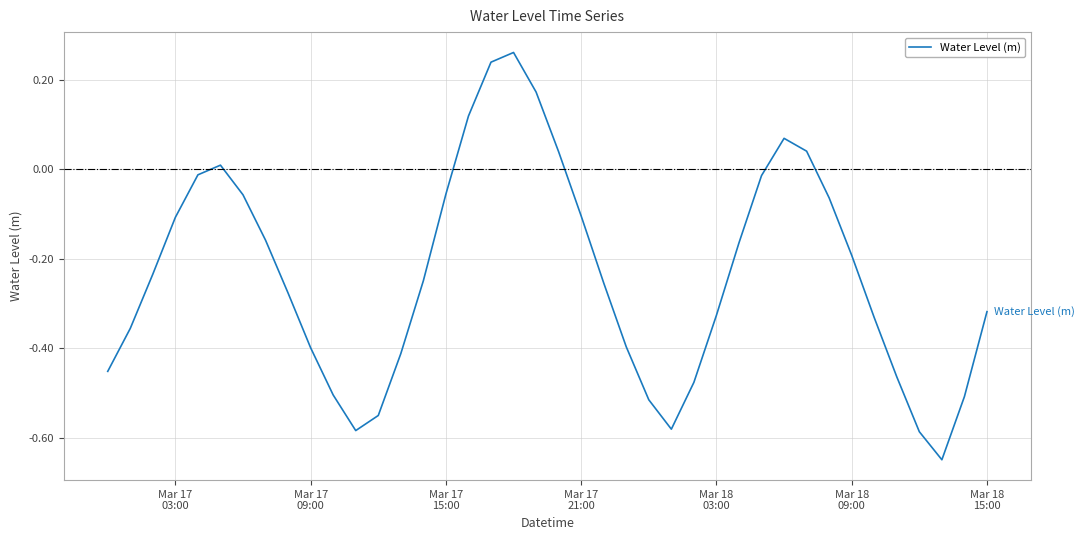

How many points are lower than both their immediate neighbors (excluding endpoints)?

3